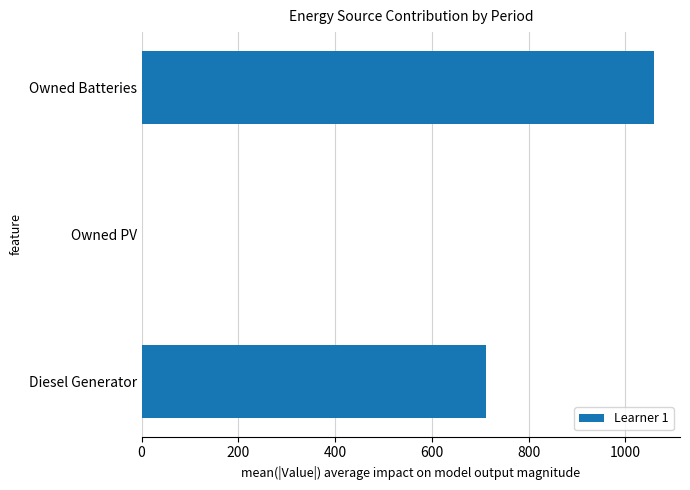

What is the sum of all values?

1773